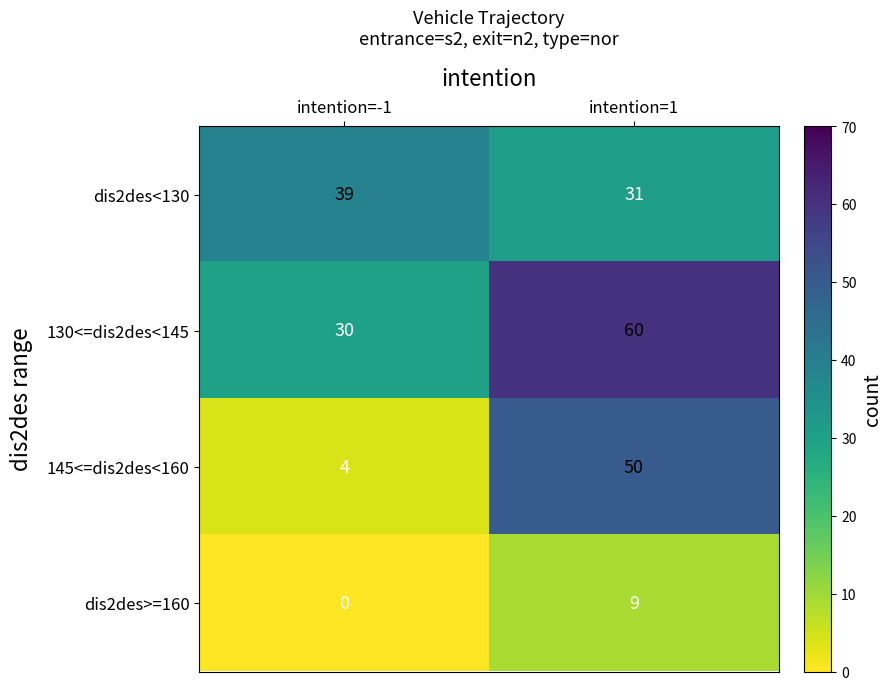

Count the number of categories in the chart.

2